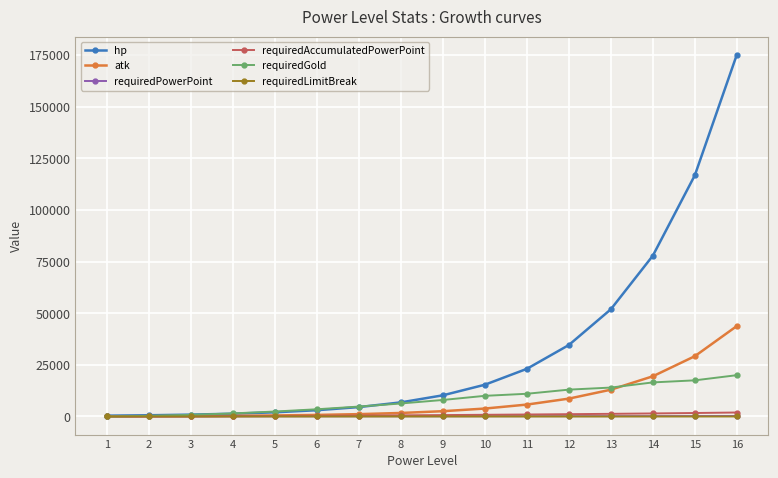

At which category is the sum across all series the highest?

16